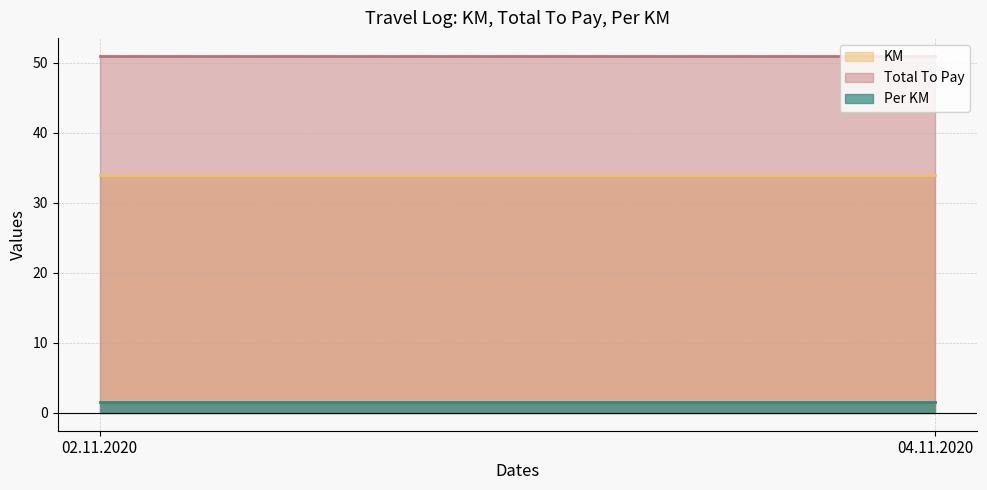

What are all the series names shown in the legend?

KM, Total To Pay, Per KM